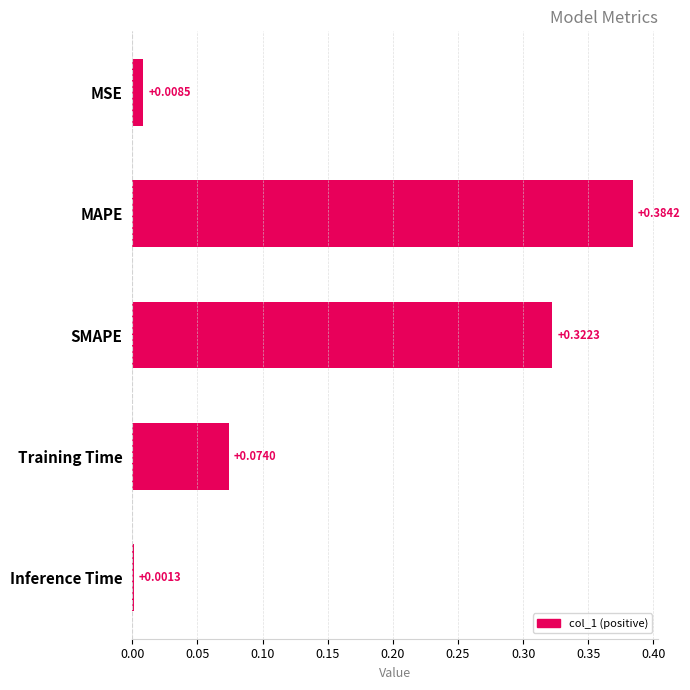

Rank the categories by value from highest to lowest.

MAPE, SMAPE, Training Time, MSE, Inference Time